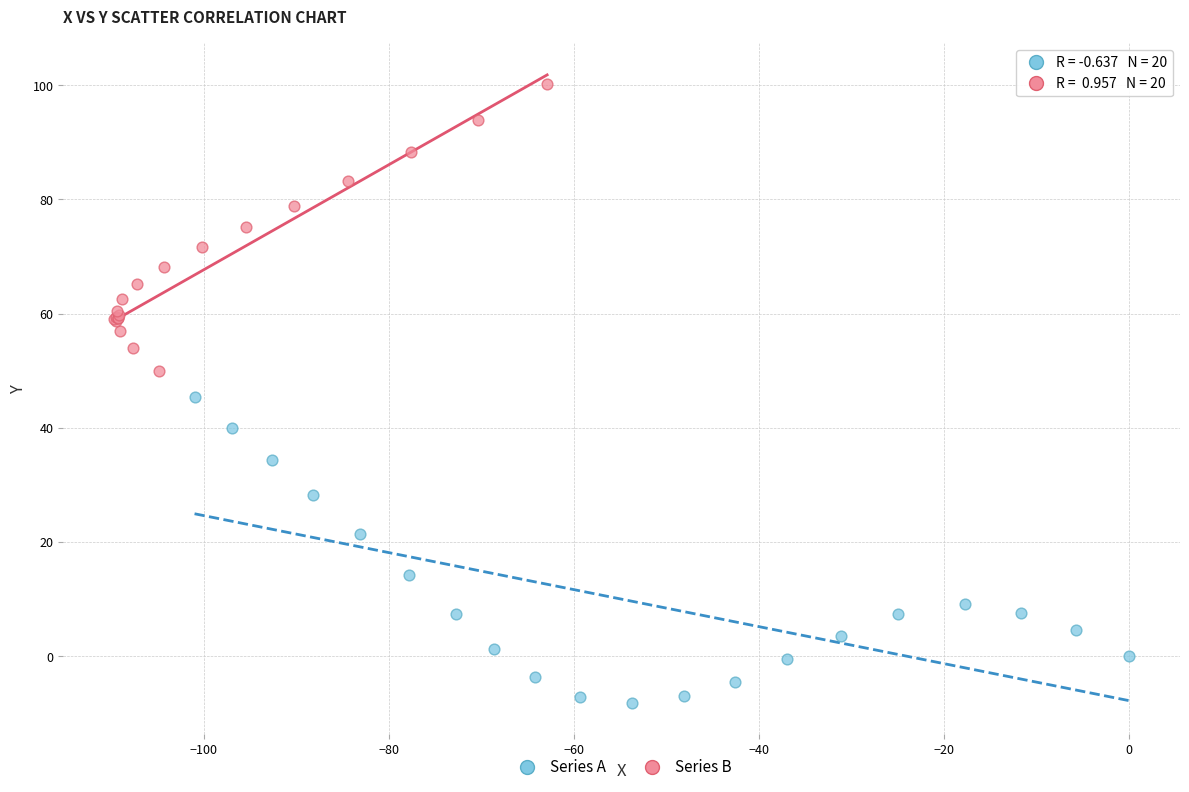

Which series contains the highest Y value?

Series B